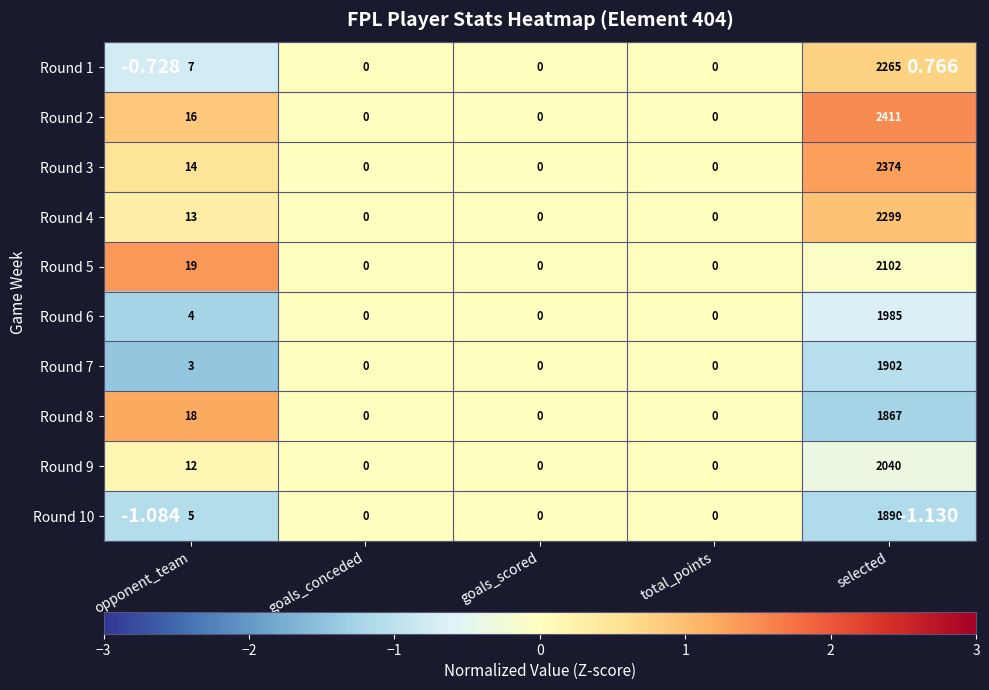

The Round 2 series shows 921 at selected. True or false?

False